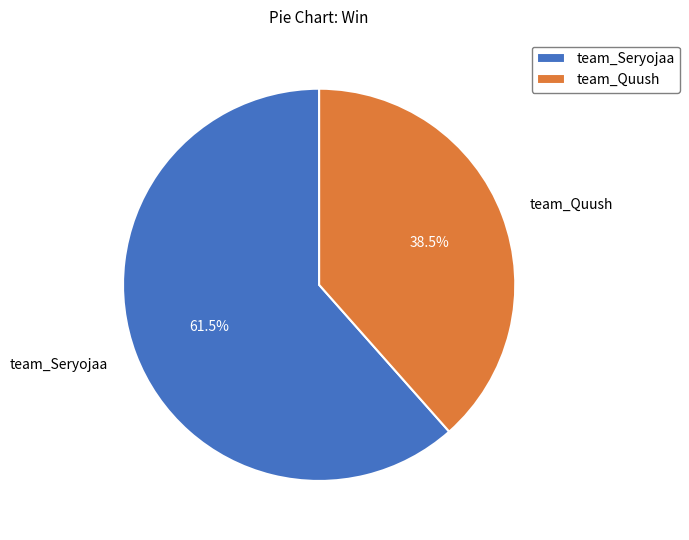

True or false: team_Seryojaa accounts for 75% of the total.

False